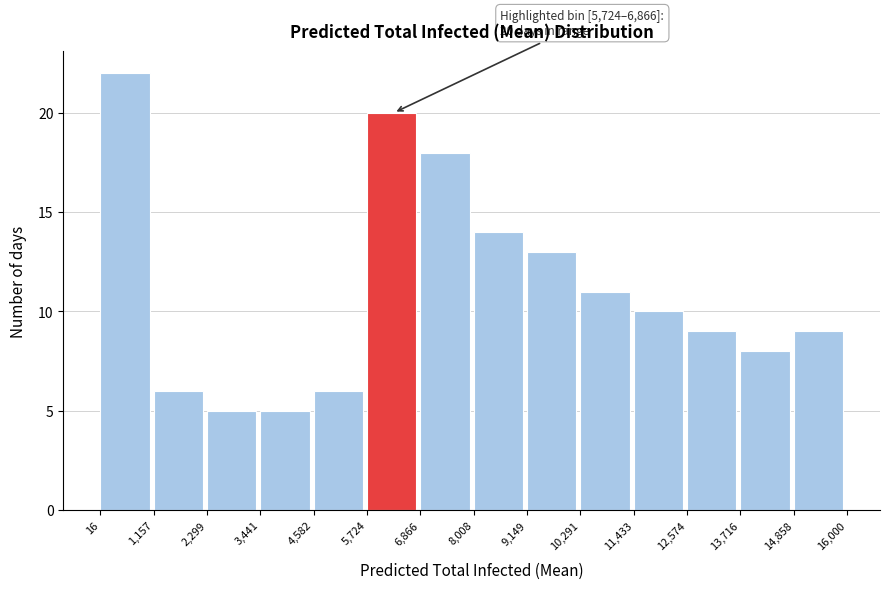

Which range on the x-axis has the tallest bar?

16 to 1,157